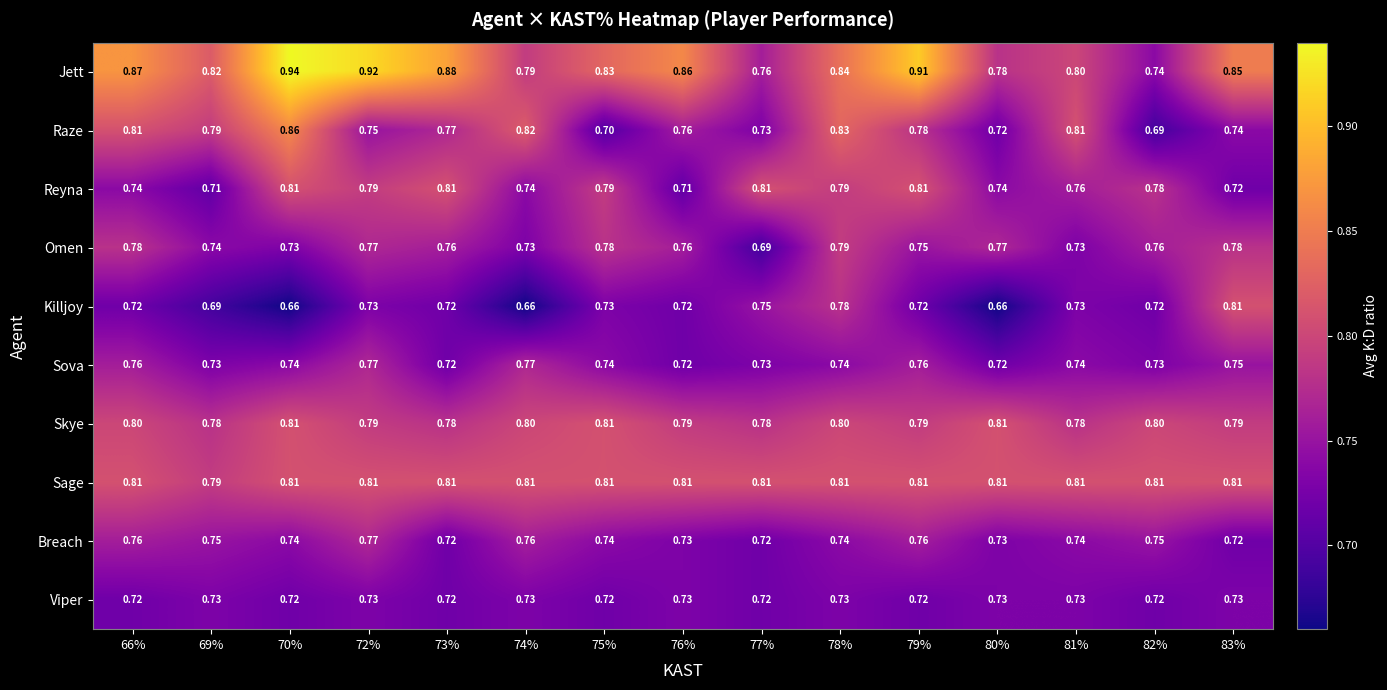

How many categories are shown in the chart?

15